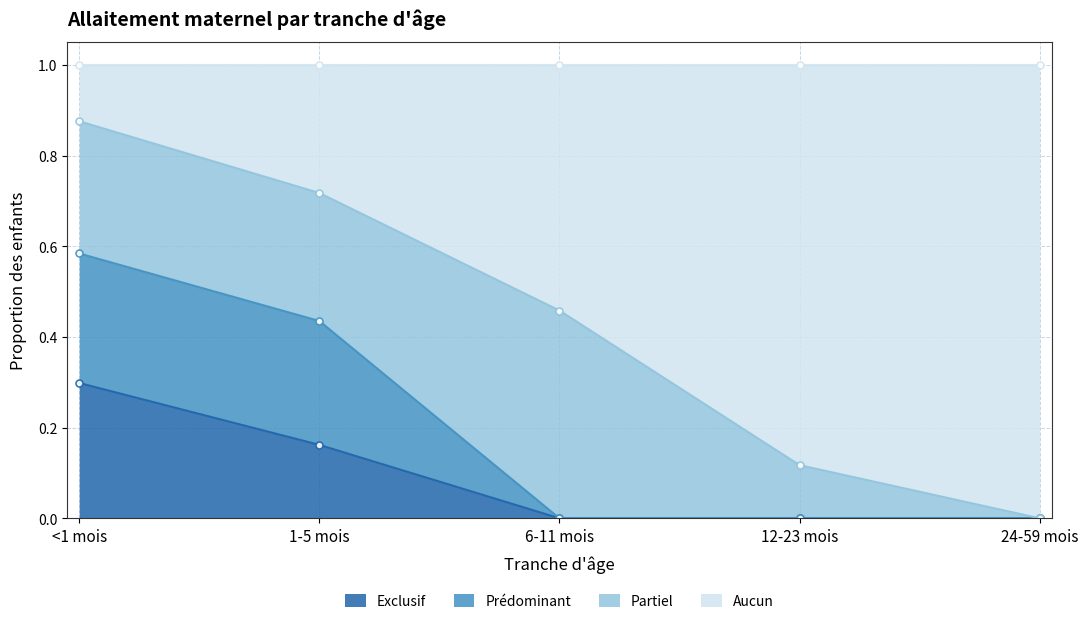

The Exclusif series shows 0.1 at <1 mois. True or false?

False